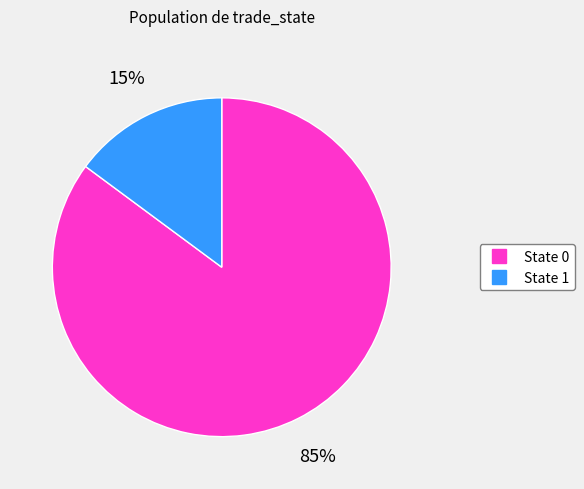

Does any single category account for the majority?

Yes